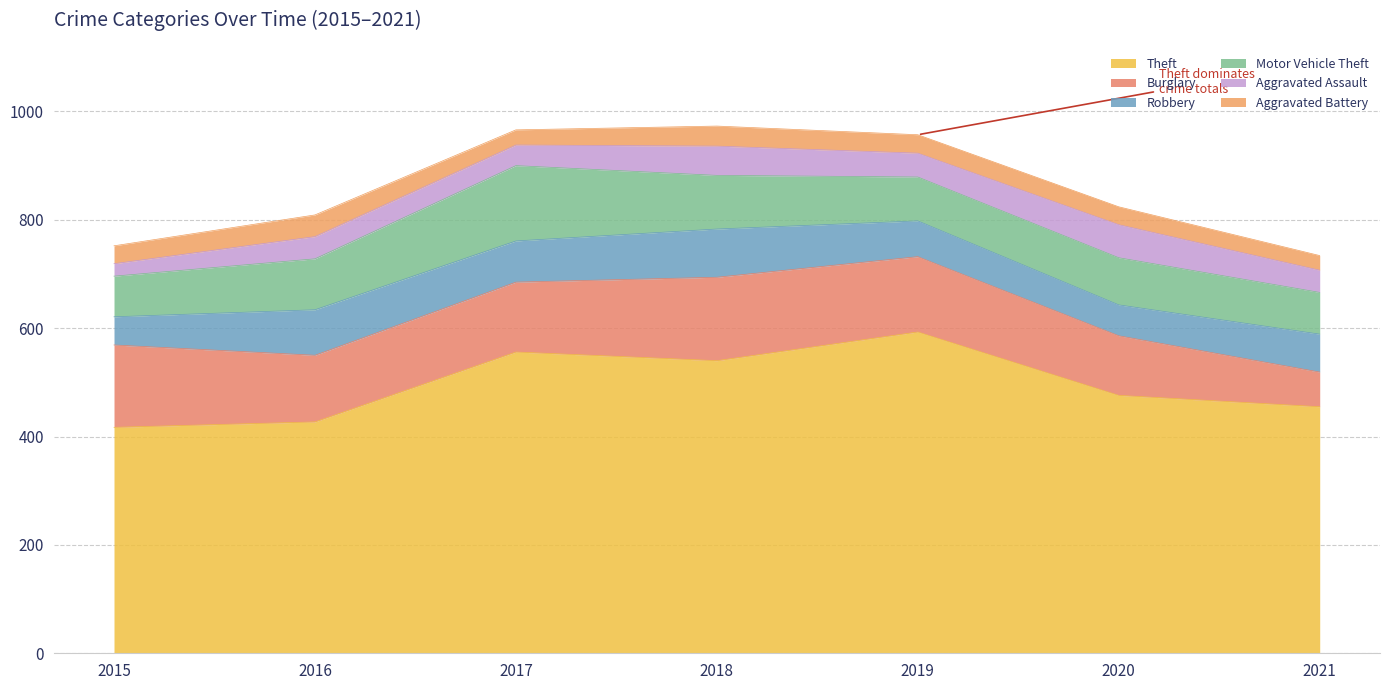

What are all the series names shown in the legend?

Theft, Burglary, Robbery, Motor Vehicle Theft, Aggravated Assault, Aggravated Battery